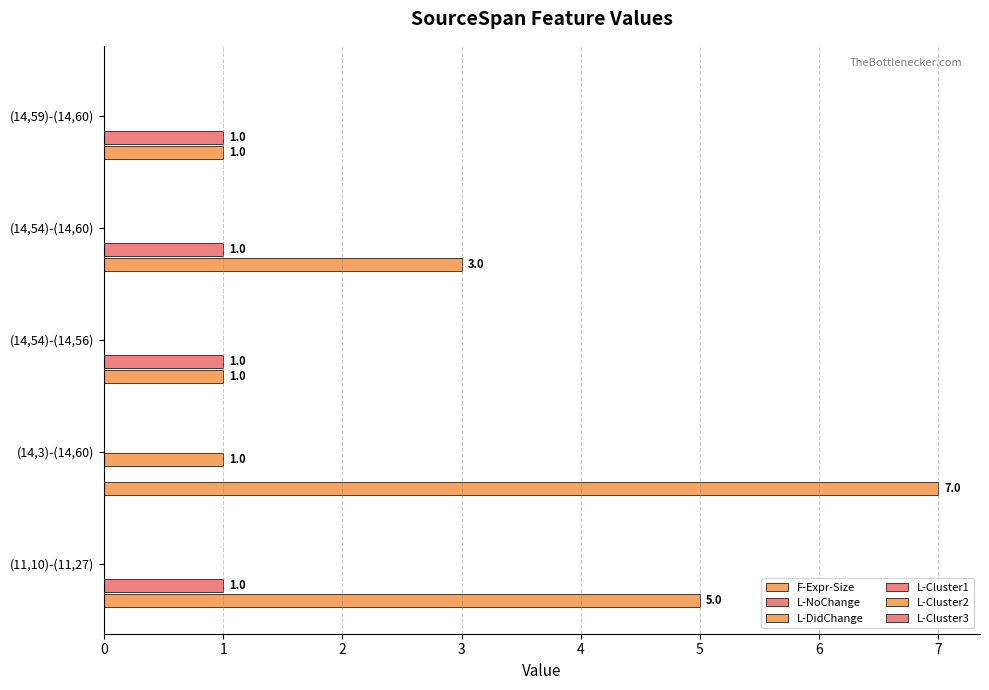

Which series has the widest spread of values?

F-Expr-Size